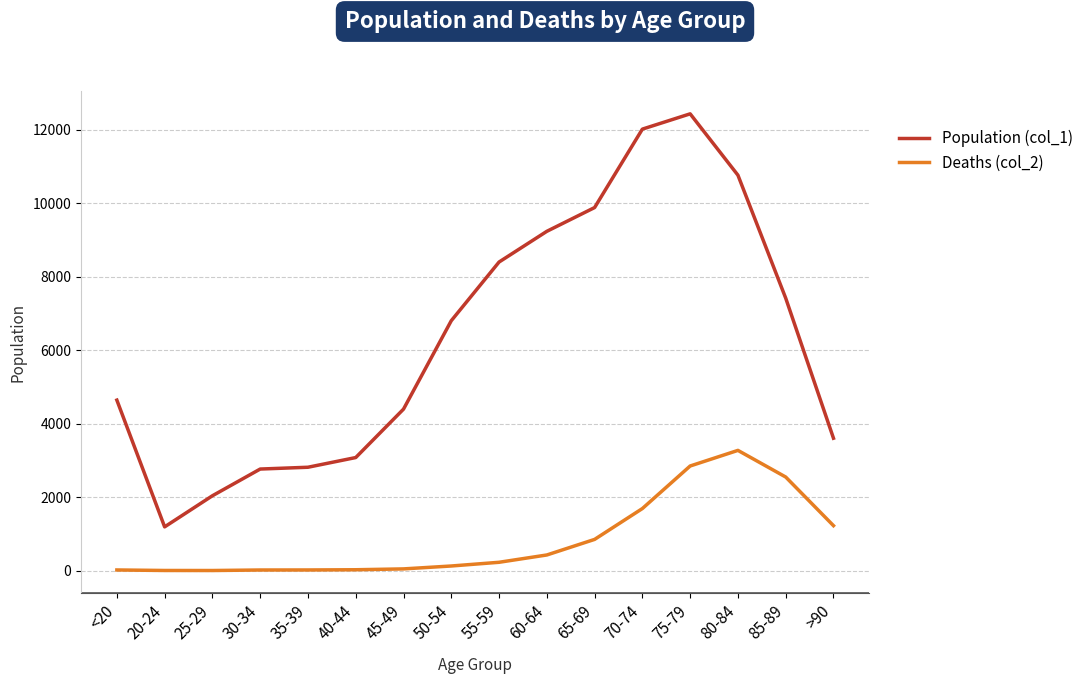

True or false: Deaths (col_2) has more than 0 interior local peaks.

True